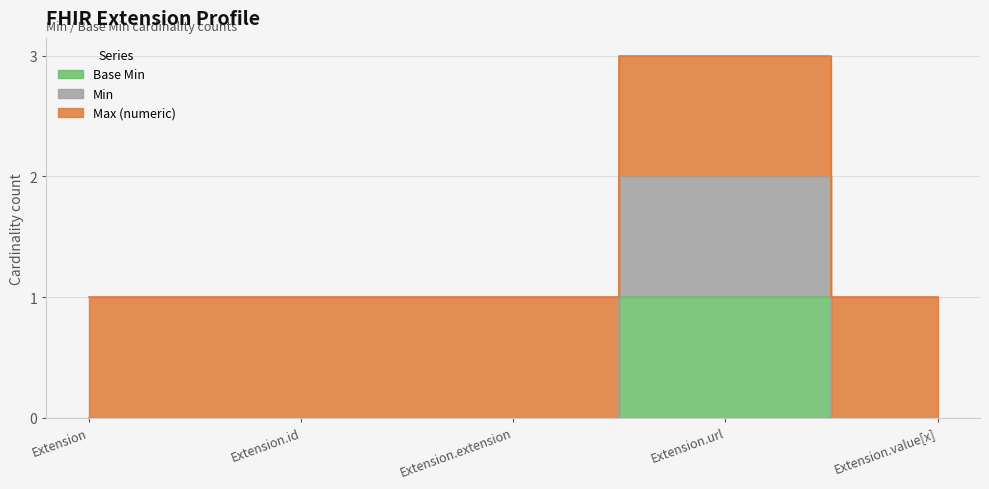

At which label is Min closest to 1?

Extension